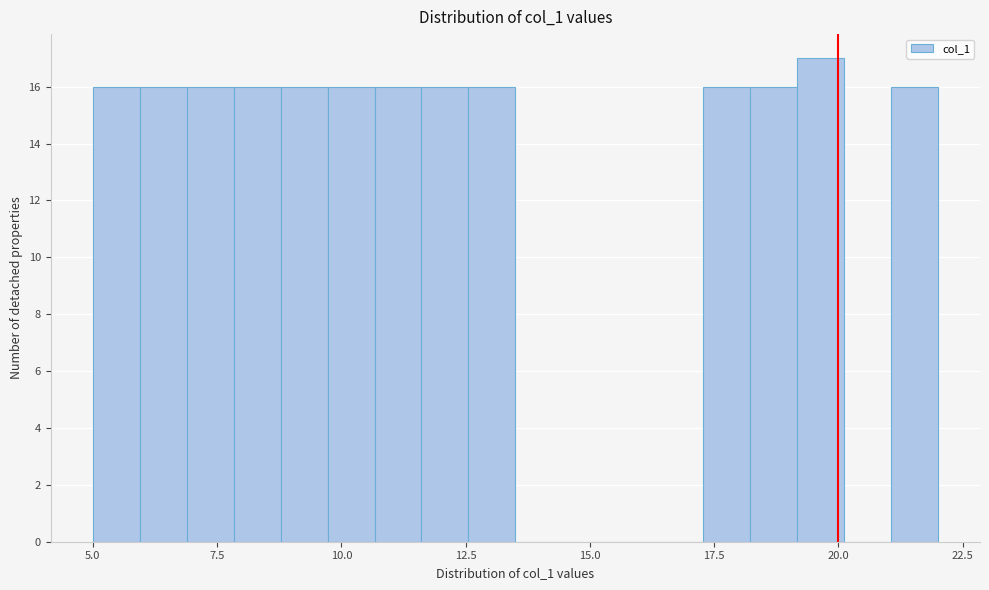

Read against the x-axis, roughly where is the centre of the tallest bar?

19.5